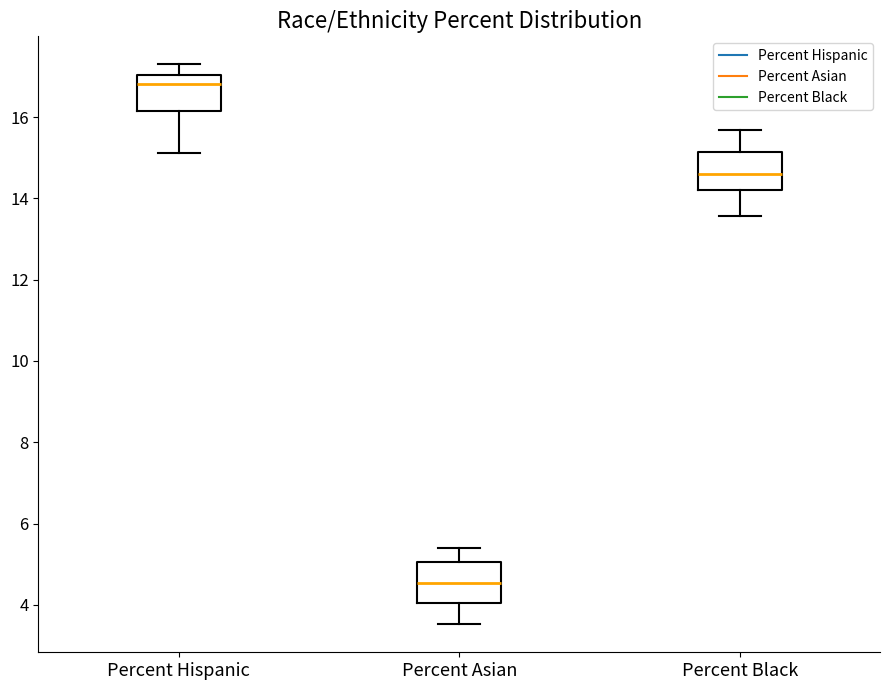

Where is the upper edge of the box for Percent Hispanic on the y-axis? The values are not printed on the chart, so give them approximately, as read against the axis.

17.0